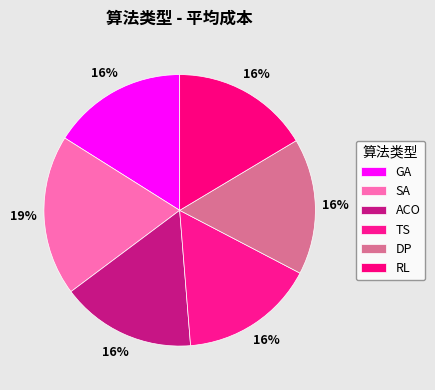

Combined, do DP and GA account for over 50%?

No